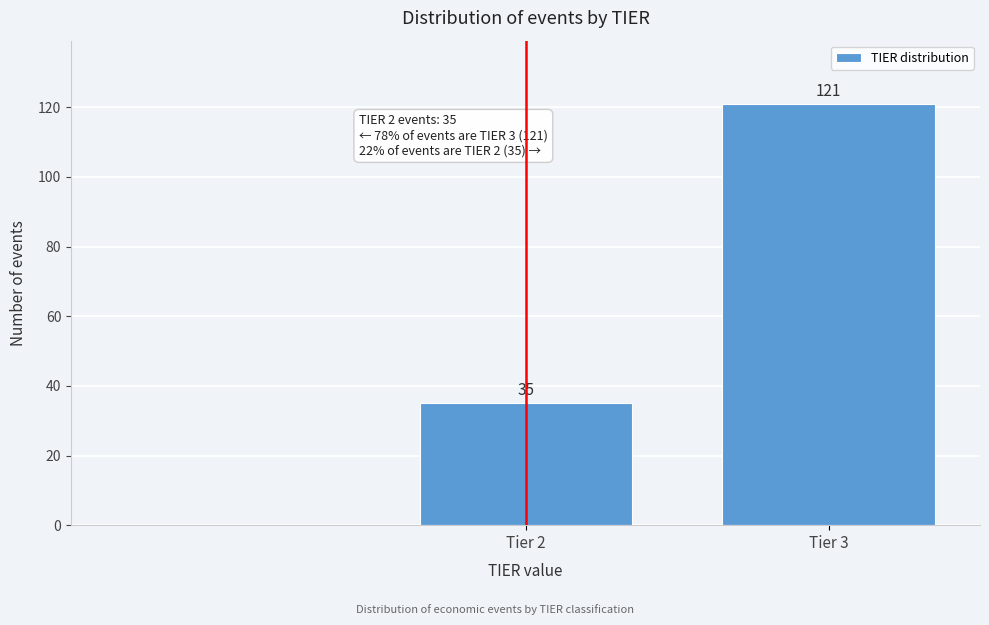

Reading left to right, list all the values displayed in this chart.

35	121